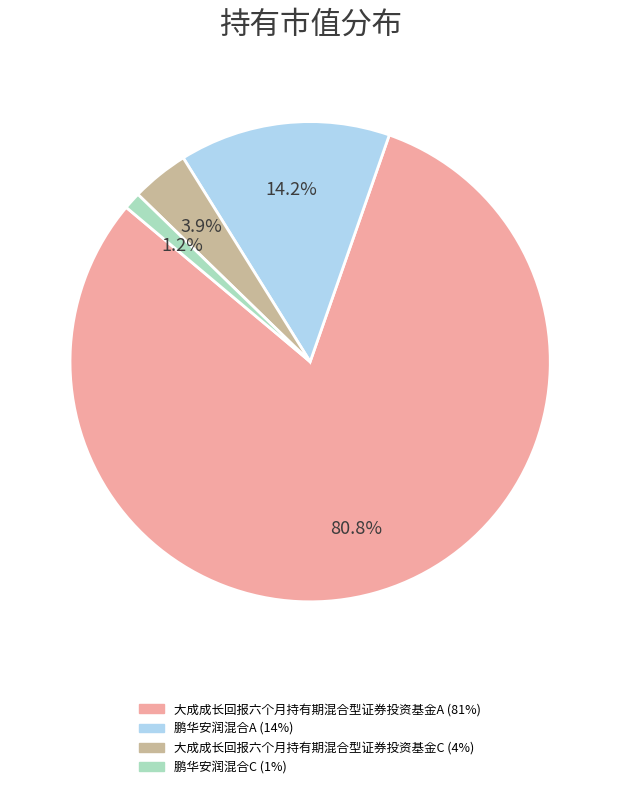

Between 大成成长回报六个月持有期混合型证券投资基金C and 鹏华安润混合A, which is larger?

鹏华安润混合A